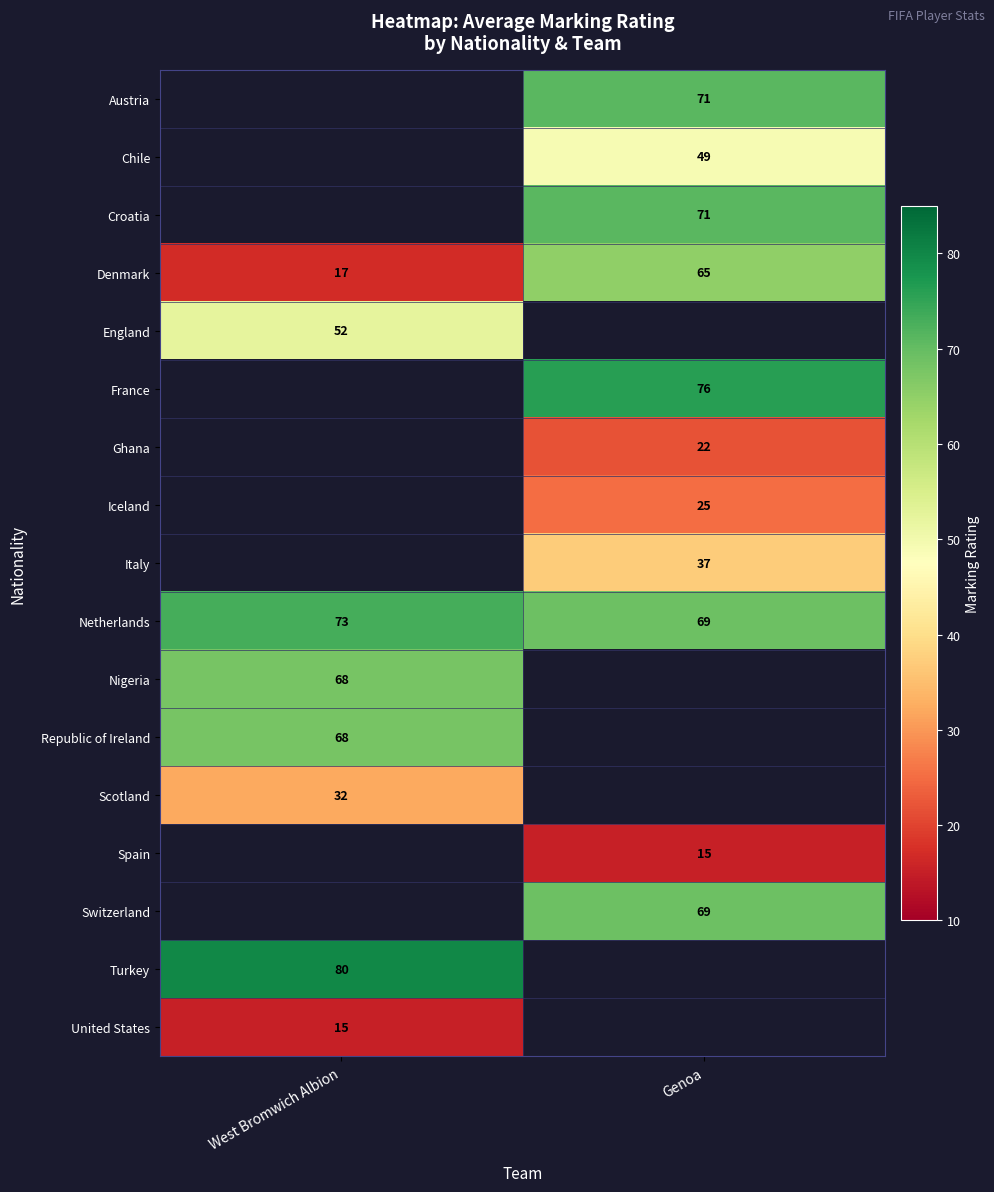

Is it true that Turkey equals 124 at West Bromwich Albion?

False